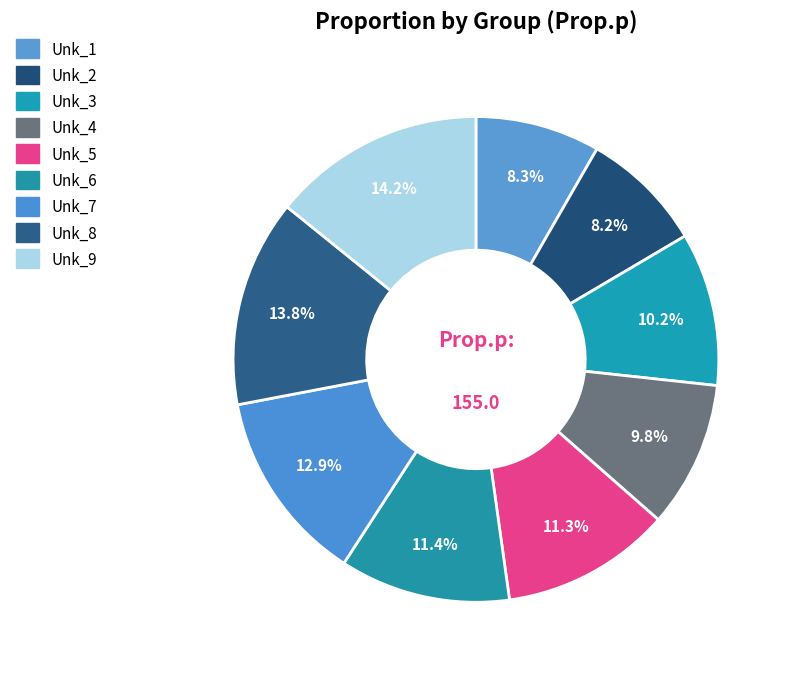

Combined, do Unk_2 and Unk_4 account for over 50%?

No